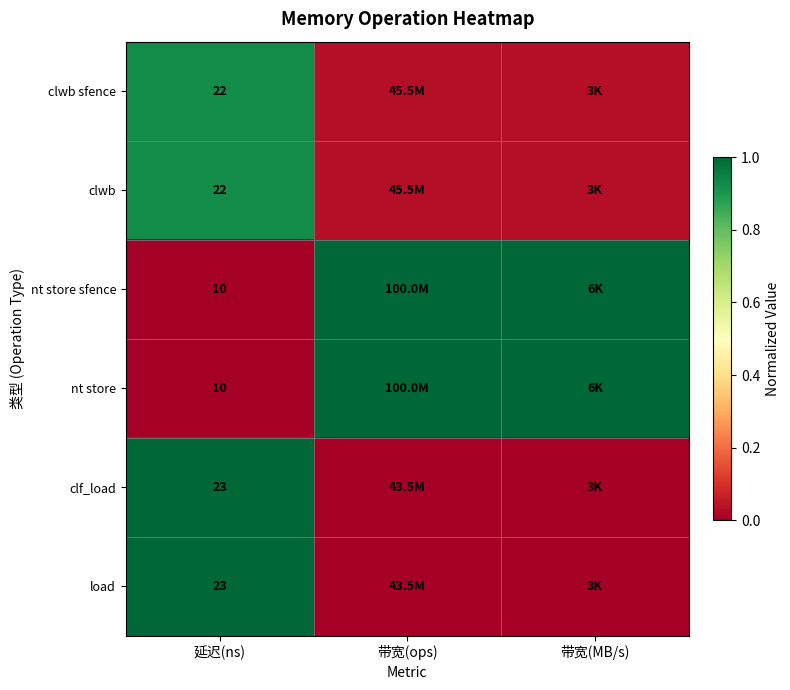

Is the value of nt store sfence at 延迟(ns) greater than the value of clwb at 延迟(ns)?

No